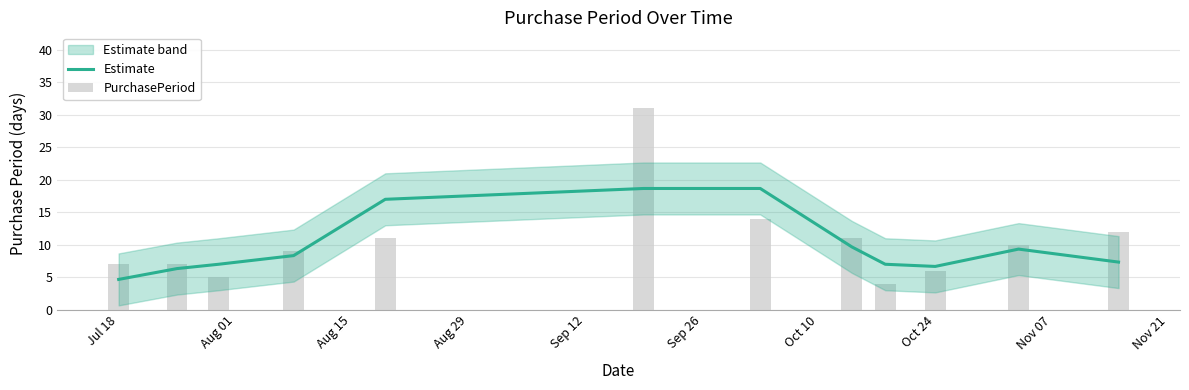

What is the label of the 6th bar from the left?

Sep 26